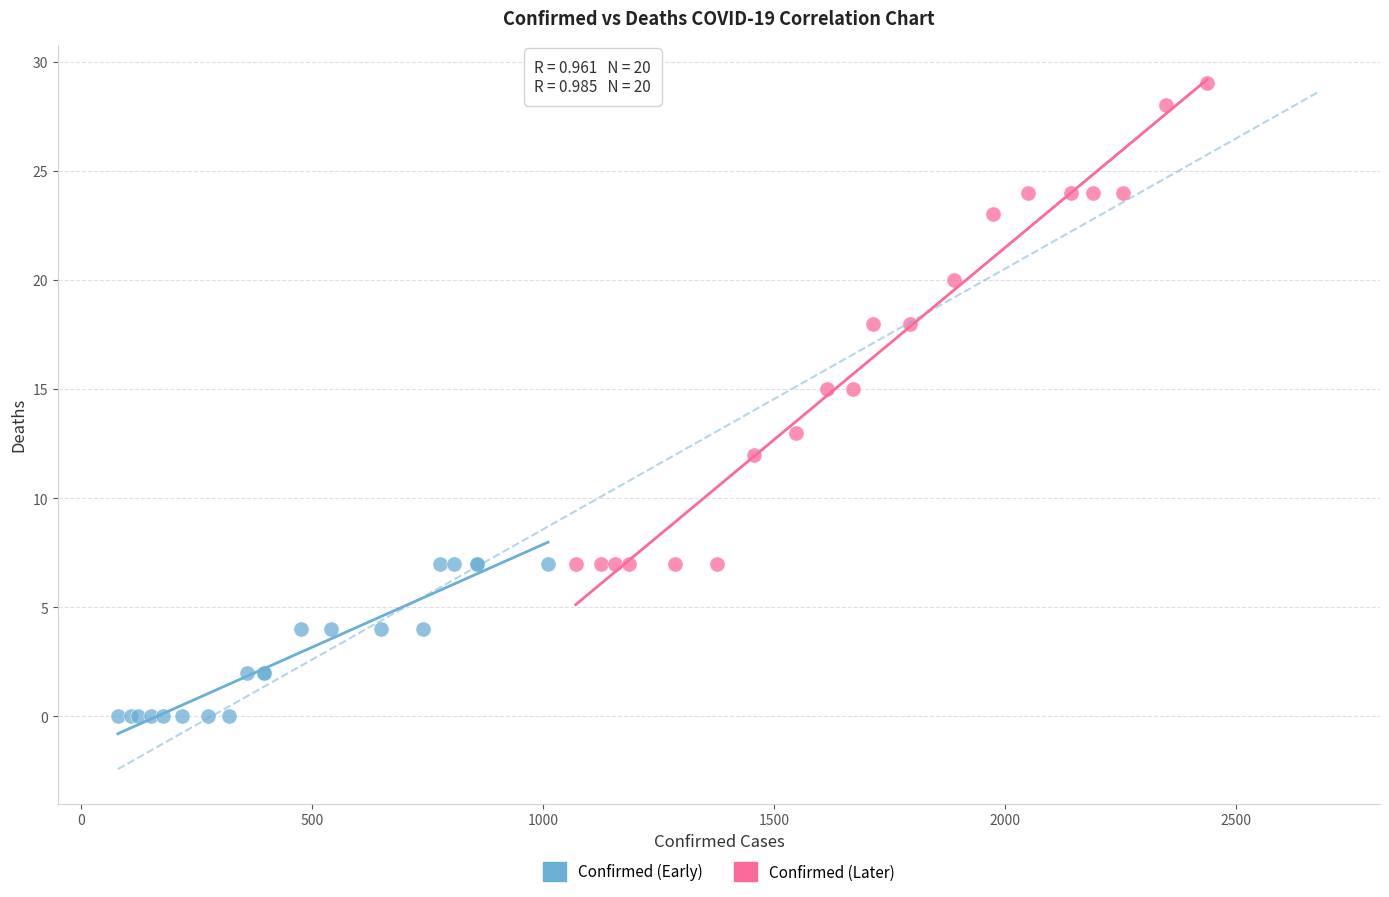

Which series has the widest spread of Y values?

Confirmed (Later)